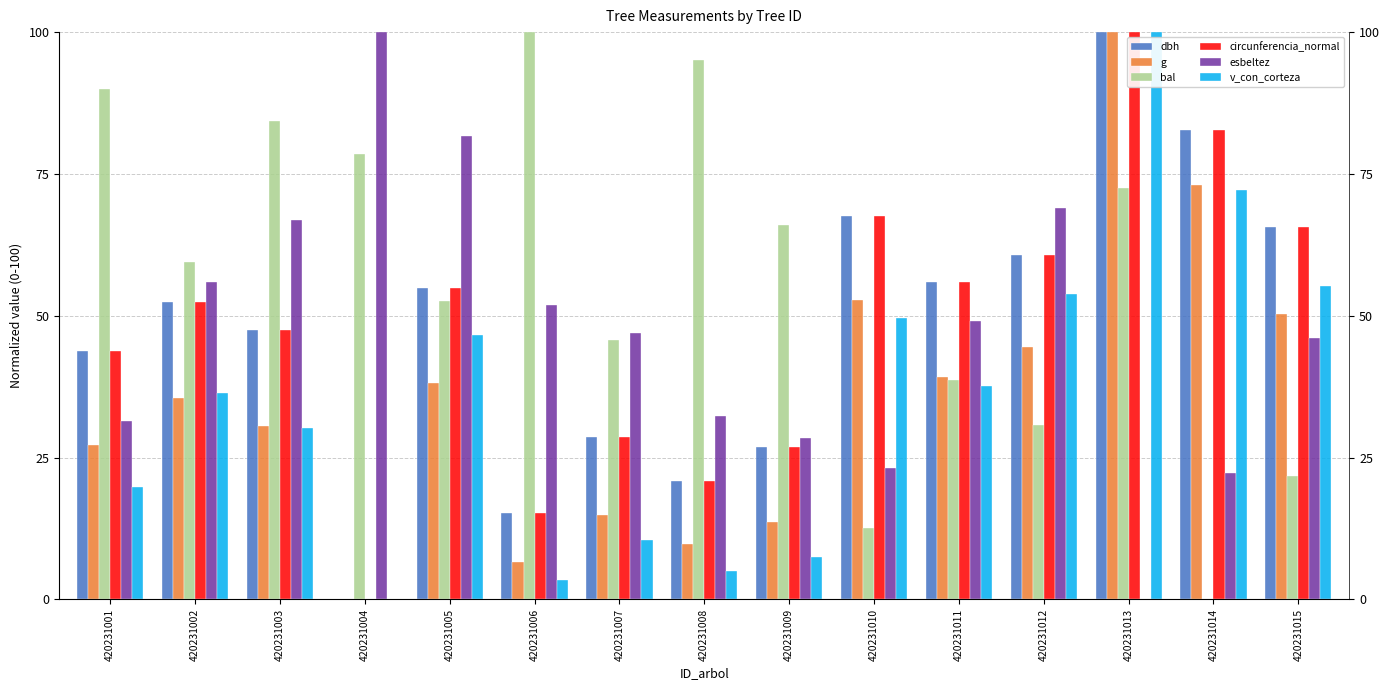

At which label does circunferencia_normal reach its minimum?

420231004